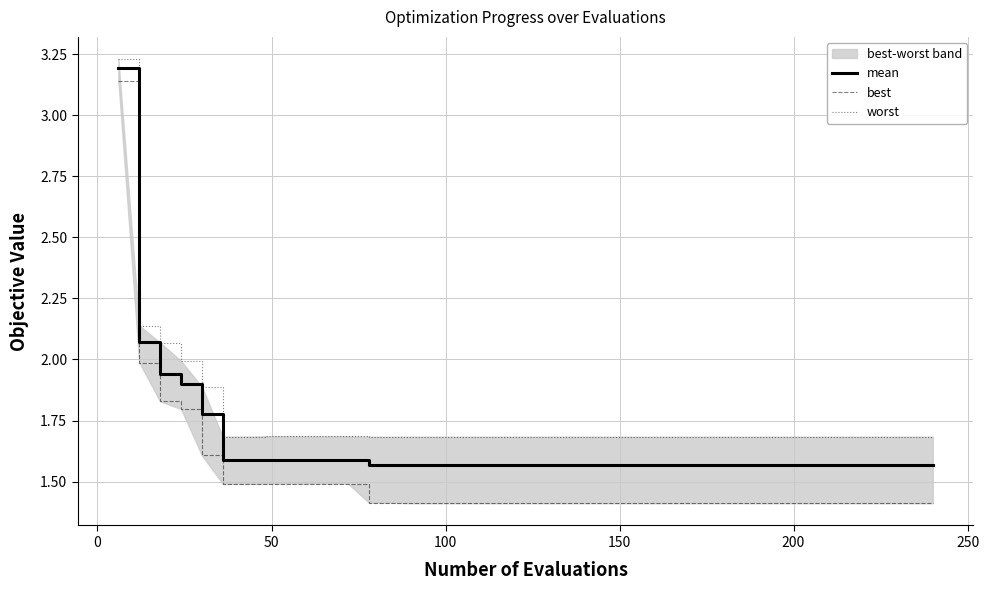

Which series has the widest spread of values?

best